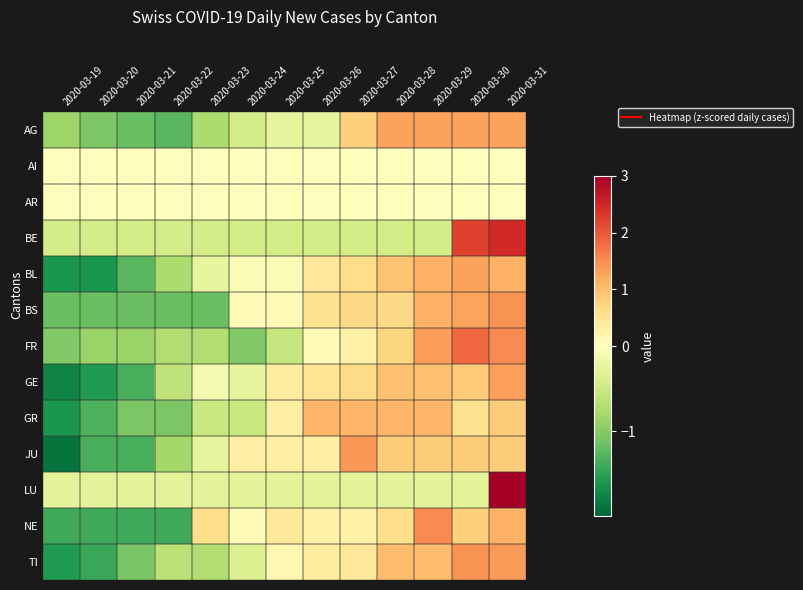

Reading right to left, what are all the values shown in this chart?

AG: 2020-03-31=1.3	2020-03-30=1.3	2020-03-29=1.3	2020-03-28=1.3	2020-03-27=0.8	2020-03-26=-0.2	2020-03-25=-0.2	2020-03-24=-0.4	2020-03-23=-0.7	2020-03-22=-1.3	2020-03-21=-1.2	2020-03-20=-1.1	2020-03-19=-0.9
AI: 2020-03-31=0.0	2020-03-30=0.0	2020-03-29=0.0	2020-03-28=0.0	2020-03-27=0.0	2020-03-26=0.0	2020-03-25=0.0	2020-03-24=0.0	2020-03-23=0.0	2020-03-22=0.0	2020-03-21=0.0	2020-03-20=0.0	2020-03-19=0.0
AR: 2020-03-31=0.0	2020-03-30=0.0	2020-03-29=0.0	2020-03-28=0.0	2020-03-27=0.0	2020-03-26=0.0	2020-03-25=0.0	2020-03-24=0.0	2020-03-23=0.0	2020-03-22=0.0	2020-03-21=0.0	2020-03-20=0.0	2020-03-19=0.0
BE: 2020-03-31=2.5	2020-03-30=2.2	2020-03-29=-0.4	2020-03-28=-0.4	2020-03-27=-0.4	2020-03-26=-0.4	2020-03-25=-0.4	2020-03-24=-0.4	2020-03-23=-0.4	2020-03-22=-0.4	2020-03-21=-0.4	2020-03-20=-0.4	2020-03-19=-0.4
BL: 2020-03-31=1.1	2020-03-30=1.3	2020-03-29=1.1	2020-03-28=1.0	2020-03-27=0.6	2020-03-26=0.4	2020-03-25=-0.1	2020-03-24=-0.1	2020-03-23=-0.2	2020-03-22=-0.7	2020-03-21=-1.3	2020-03-20=-1.6	2020-03-19=-1.6
BS: 2020-03-31=1.4	2020-03-30=1.3	2020-03-29=1.1	2020-03-28=0.7	2020-03-27=0.7	2020-03-26=0.5	2020-03-25=0.1	2020-03-24=0.1	2020-03-23=-1.2	2020-03-22=-1.2	2020-03-21=-1.2	2020-03-20=-1.2	2020-03-19=-1.2
FR: 2020-03-31=1.5	2020-03-30=1.8	2020-03-29=1.4	2020-03-28=0.7	2020-03-27=0.2	2020-03-26=0.1	2020-03-25=-0.5	2020-03-24=-1.0	2020-03-23=-0.7	2020-03-22=-0.7	2020-03-21=-0.9	2020-03-20=-0.9	2020-03-19=-1.0
GE: 2020-03-31=1.3	2020-03-30=0.8	2020-03-29=1.0	2020-03-28=1.0	2020-03-27=0.6	2020-03-26=0.5	2020-03-25=0.4	2020-03-24=-0.3	2020-03-23=-0.1	2020-03-22=-0.6	2020-03-21=-1.4	2020-03-20=-1.6	2020-03-19=-1.8
GR: 2020-03-31=0.8	2020-03-30=0.6	2020-03-29=1.1	2020-03-28=1.1	2020-03-27=1.1	2020-03-26=1.1	2020-03-25=0.3	2020-03-24=-0.5	2020-03-23=-0.5	2020-03-22=-1.1	2020-03-21=-1.1	2020-03-20=-1.3	2020-03-19=-1.6
JU: 2020-03-31=0.8	2020-03-30=0.8	2020-03-29=0.8	2020-03-28=0.8	2020-03-27=1.4	2020-03-26=0.3	2020-03-25=0.3	2020-03-24=0.3	2020-03-23=-0.3	2020-03-22=-0.8	2020-03-21=-1.3	2020-03-20=-1.3	2020-03-19=-1.9
LU: 2020-03-31=3.5	2020-03-30=-0.3	2020-03-29=-0.3	2020-03-28=-0.3	2020-03-27=-0.3	2020-03-26=-0.3	2020-03-25=-0.3	2020-03-24=-0.3	2020-03-23=-0.3	2020-03-22=-0.3	2020-03-21=-0.3	2020-03-20=-0.3	2020-03-19=-0.3
NE: 2020-03-31=1.1	2020-03-30=0.8	2020-03-29=1.5	2020-03-28=0.6	2020-03-27=0.2	2020-03-26=0.2	2020-03-25=0.4	2020-03-24=0.1	2020-03-23=0.6	2020-03-22=-1.4	2020-03-21=-1.4	2020-03-20=-1.4	2020-03-19=-1.4
TI: 2020-03-31=1.4	2020-03-30=1.4	2020-03-29=1.0	2020-03-28=1.0	2020-03-27=0.4	2020-03-26=0.4	2020-03-25=0.1	2020-03-24=-0.4	2020-03-23=-0.7	2020-03-22=-0.6	2020-03-21=-1.1	2020-03-20=-1.4	2020-03-19=-1.6